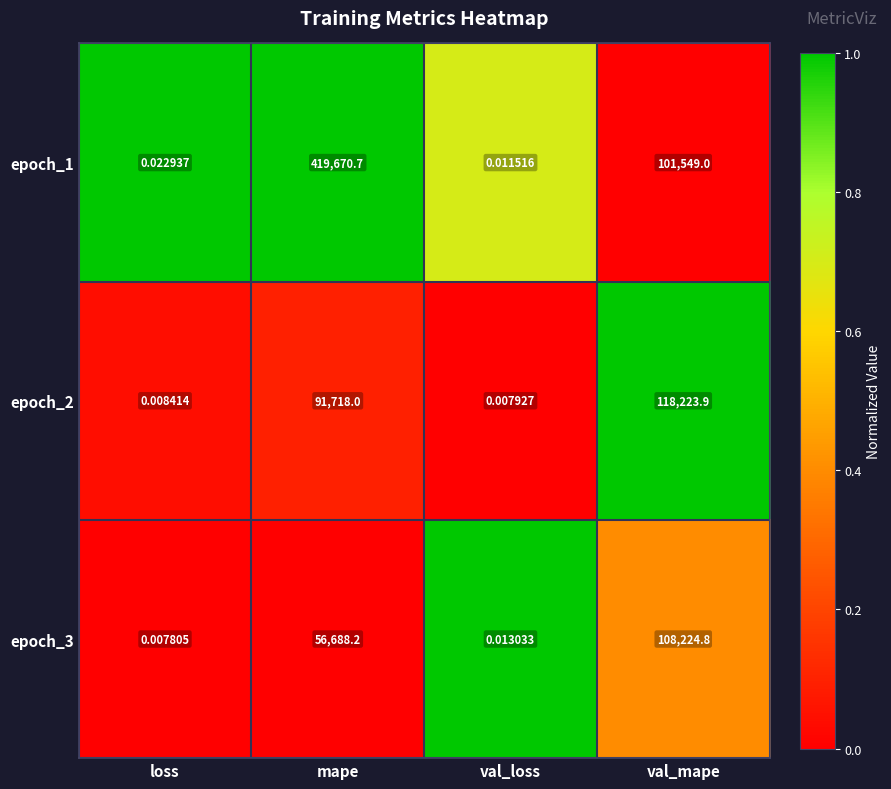

At which category is the sum across all series the highest?

mape